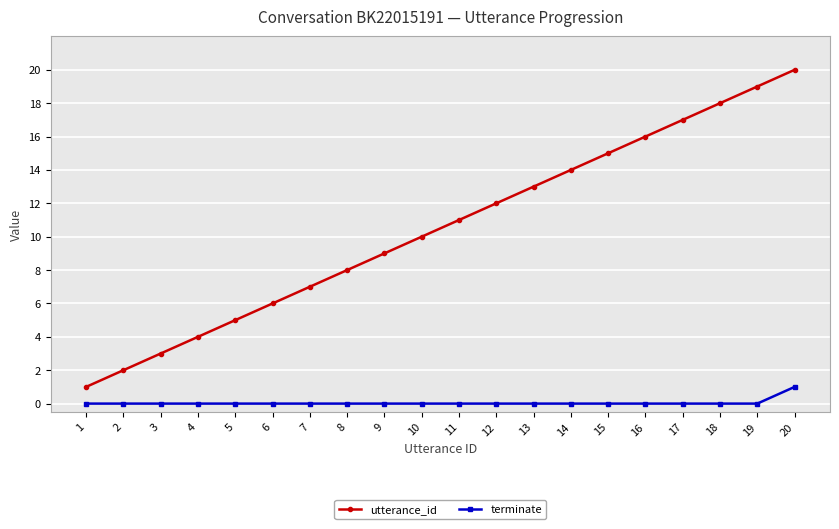

True or false: utterance_id has a value of 4 at 4.

True